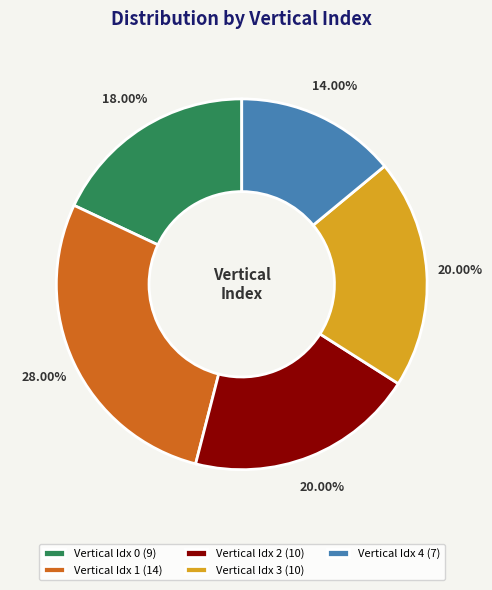

Combined, do Vertical Idx 2 (10) and Vertical Idx 0 (9) account for over 50%?

No